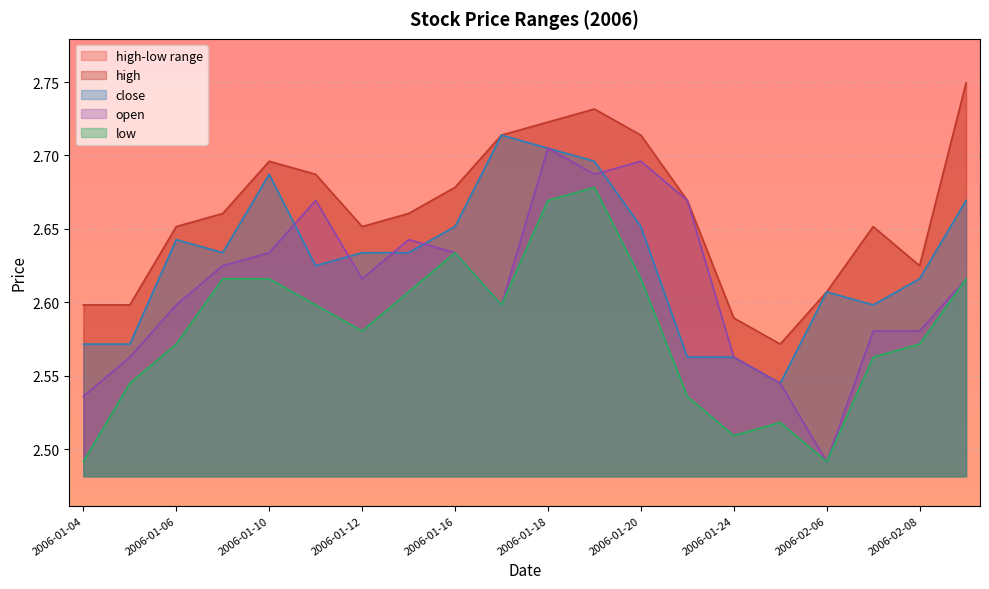

The high series shows 2.6 at 2006-01-24. True or false?

True